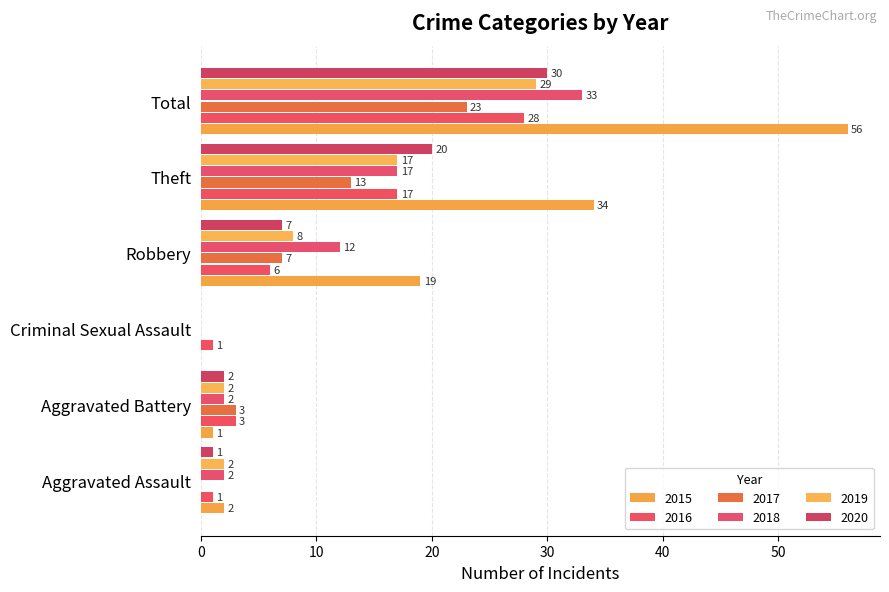

Where does the 2019 series first go above 8?

Theft